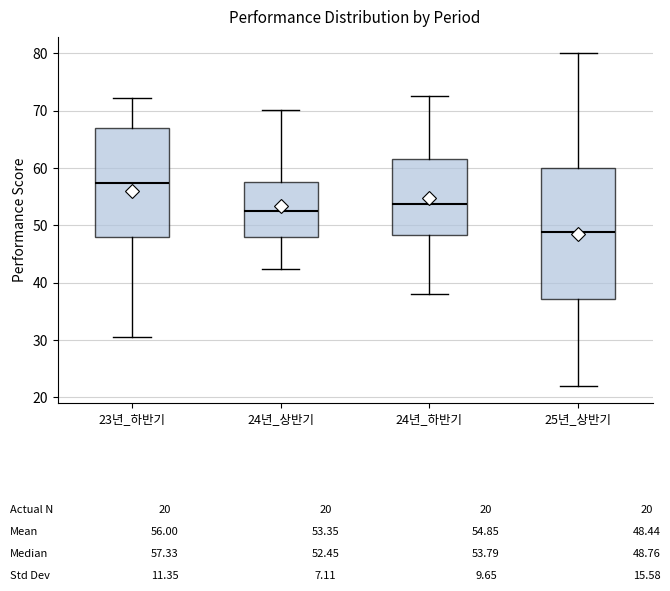

Which box's median line is the highest?

23년_하반기